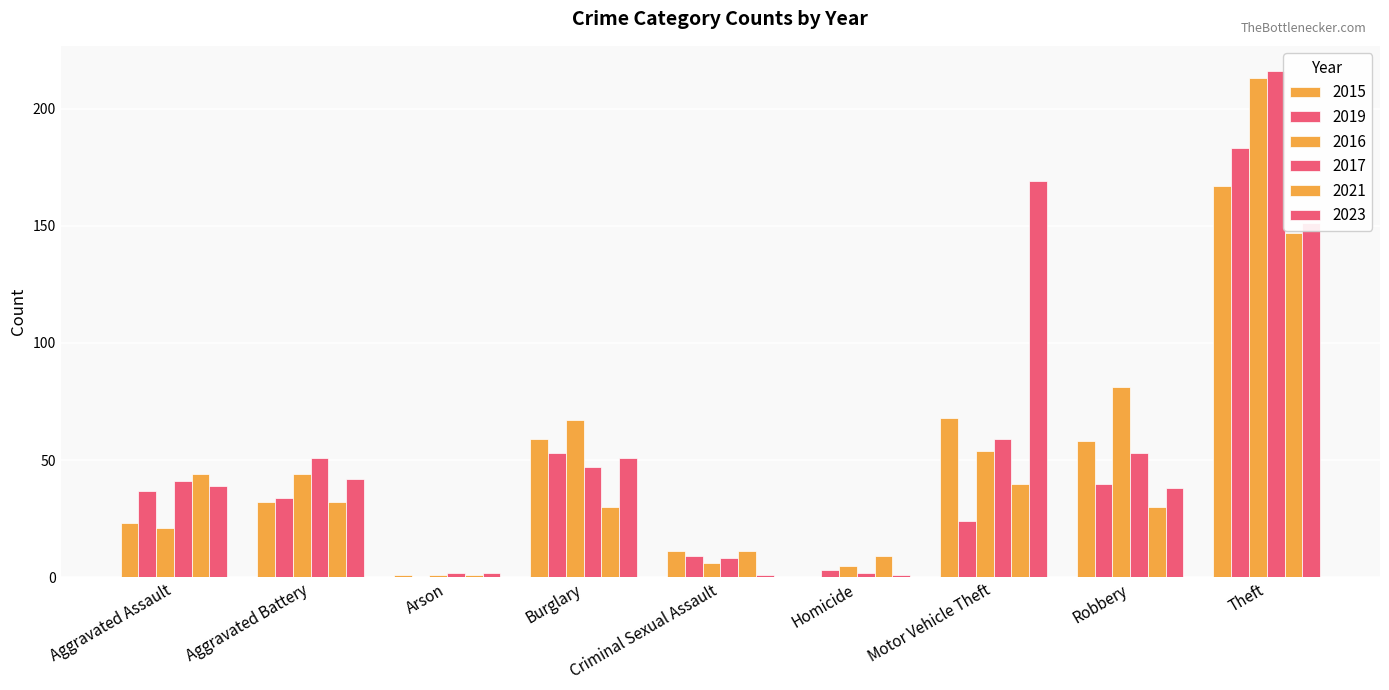

Are the bars horizontal?

No